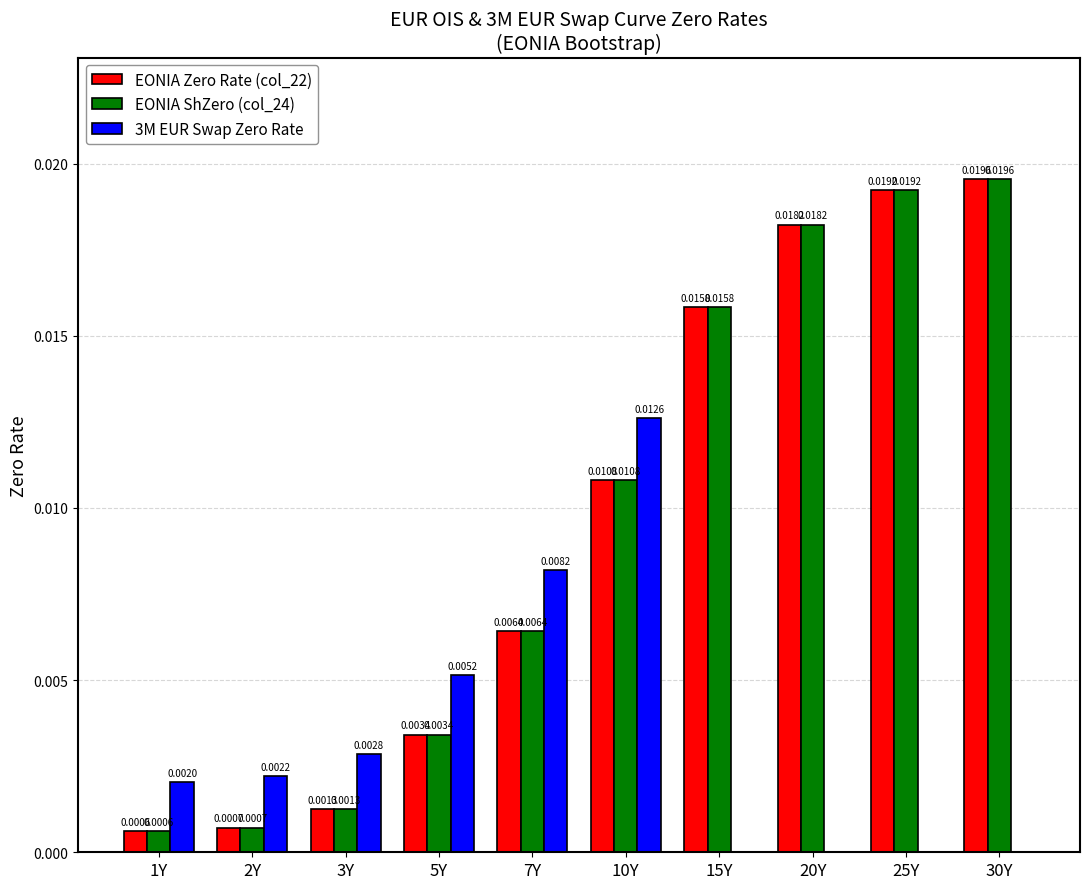

Which series changed the most between 3Y and 7Y?

3M EUR Swap Zero Rate